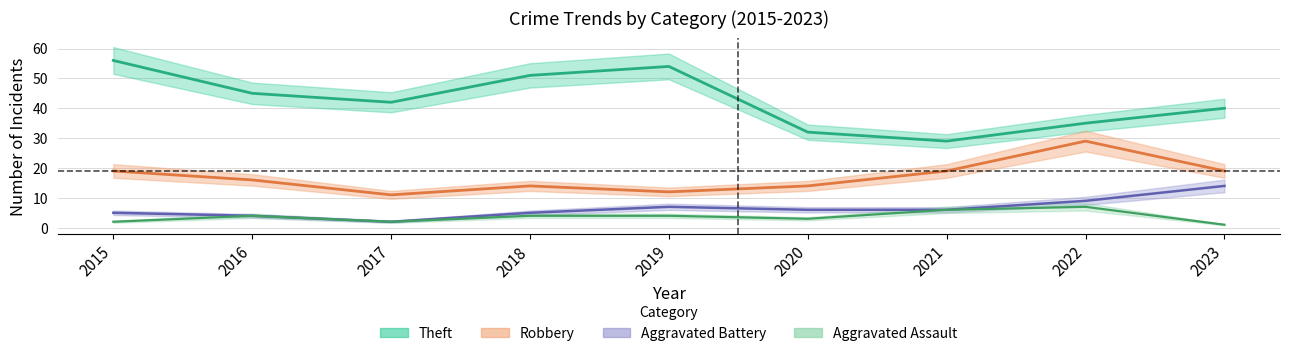

Reading left to right, extract all data points from this chart.

Theft: 56	45	42	51	54	32	29	35	40
Robbery: 19	16	11	14	12	14	19	29	19
Aggravated Battery: 5	4	2	5	7	6	6	9	14
Aggravated Assault: 2	4	2	4	4	3	6	7	1